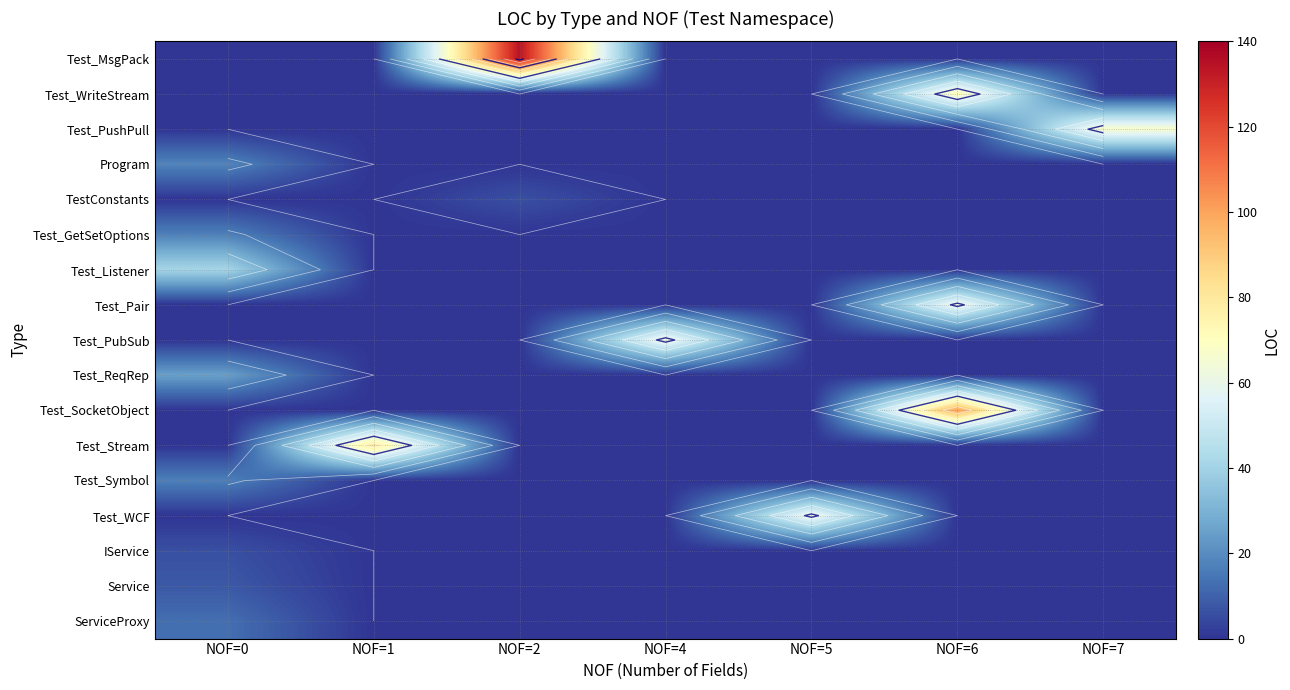

True or false: Test_SocketObject has a value of 32 at NOF=4.

False